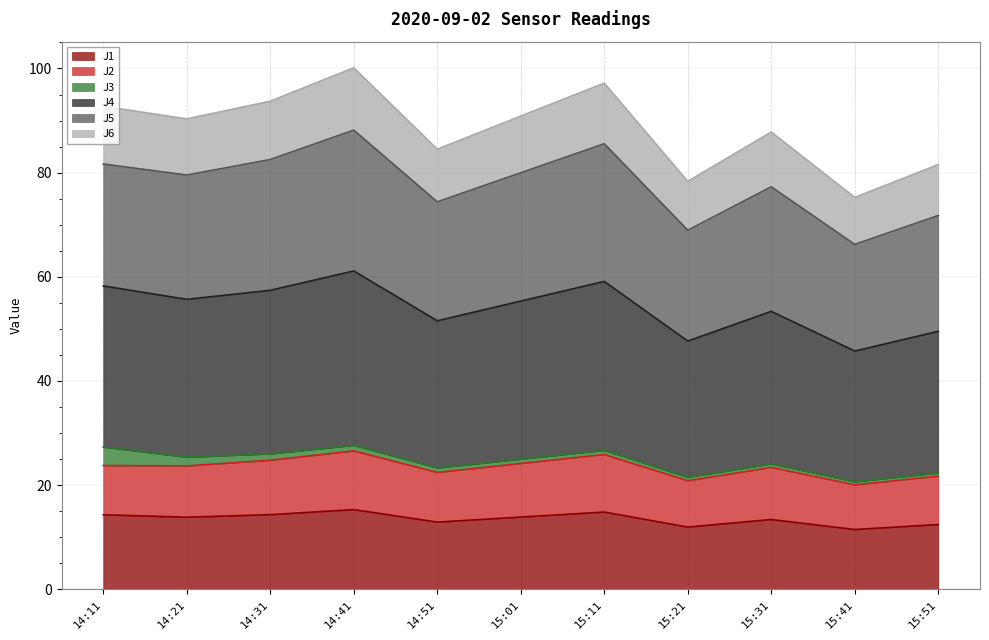

At how many categories does at least one series exceed 24?

11